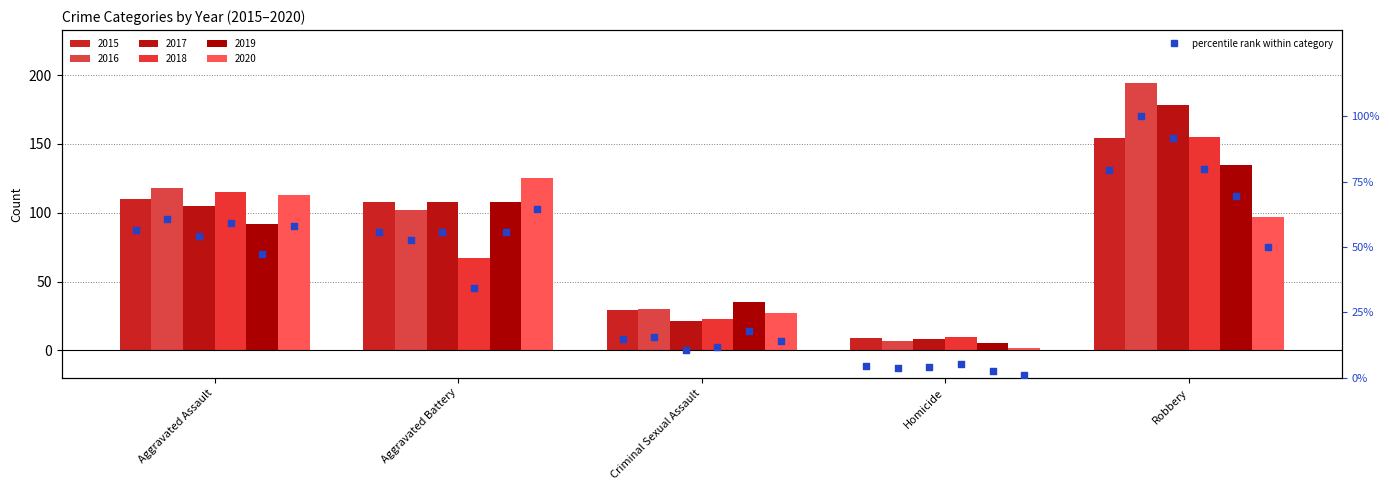

Which has a higher value, Robbery or Aggravated Battery?

Robbery